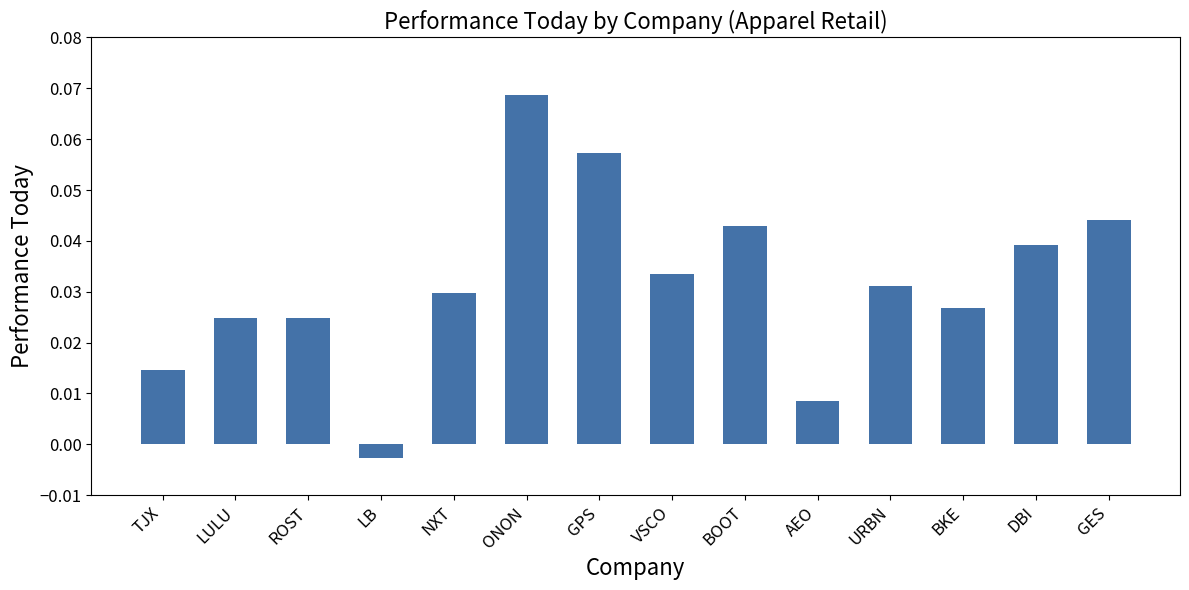

At which label is the value closest to 0?

LB